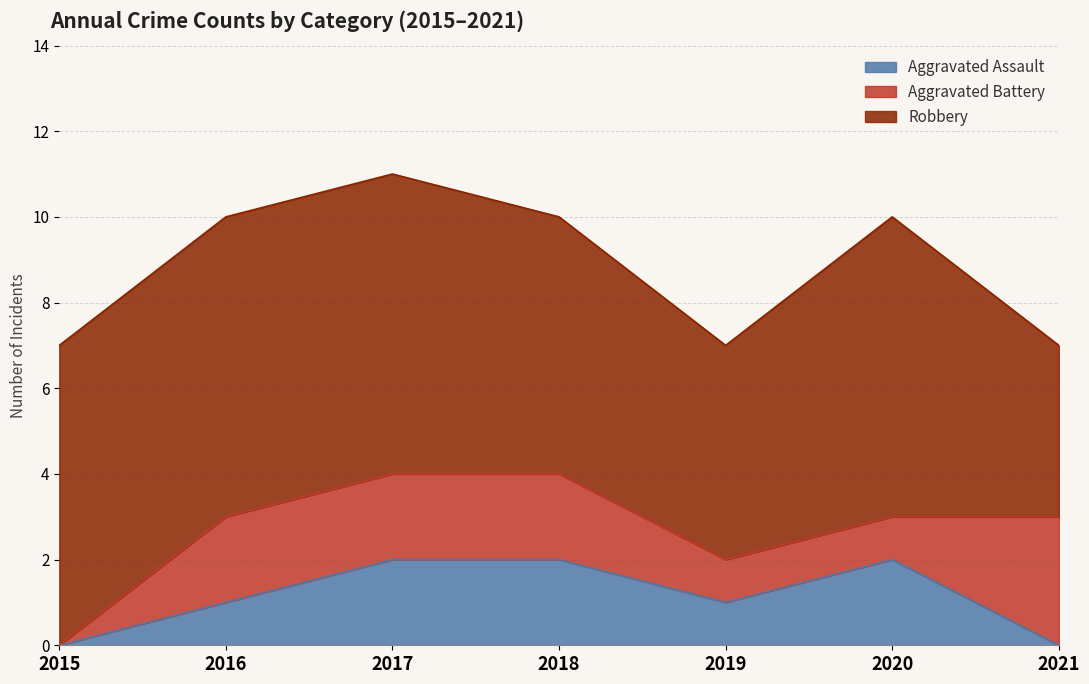

Reading left to right, list all the values displayed in this chart.

Aggravated Assault: 2015=0	2016=1	2017=2	2018=2	2019=1	2020=2	2021=0
Aggravated Battery: 2015=0	2016=2	2017=2	2018=2	2019=1	2020=1	2021=3
Robbery: 2015=7	2016=7	2017=7	2018=6	2019=5	2020=7	2021=4